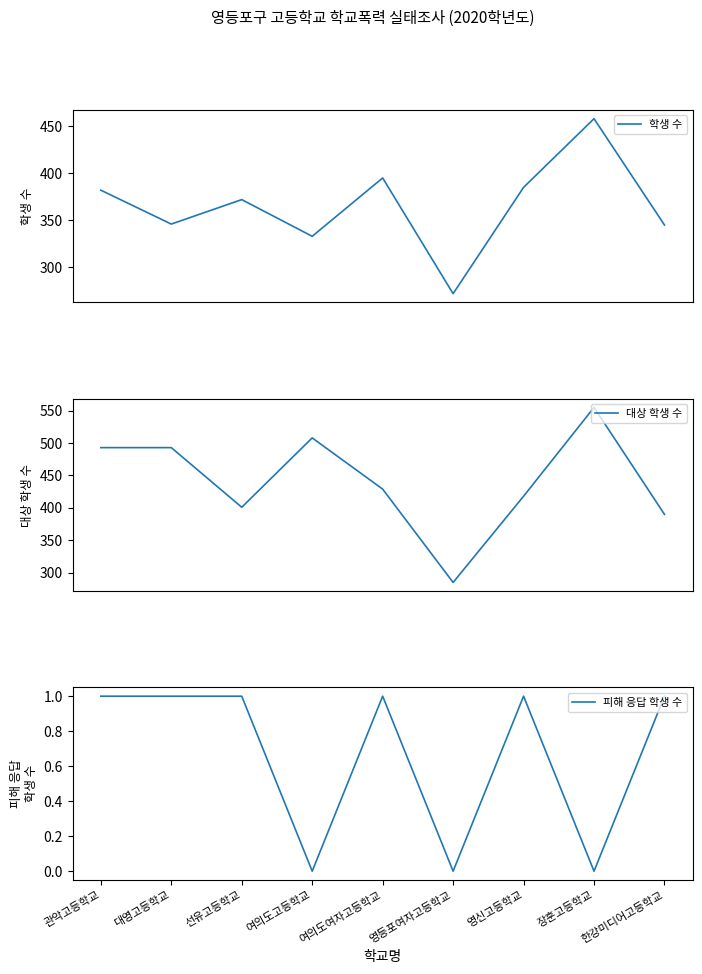

What is the label of the 9th point from the left?

한강미디어고등학교